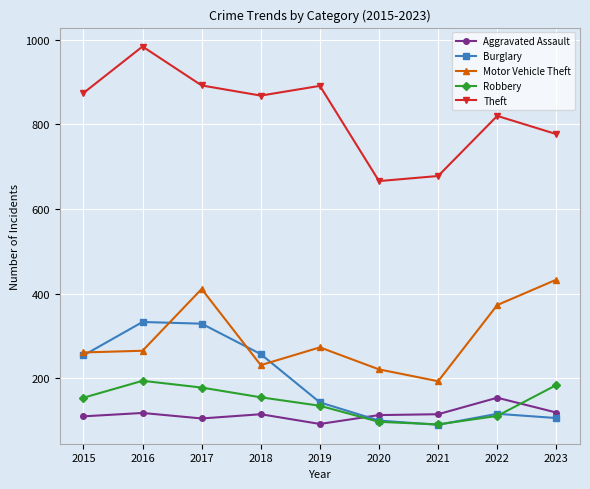

How many lines are shown in the chart?

5